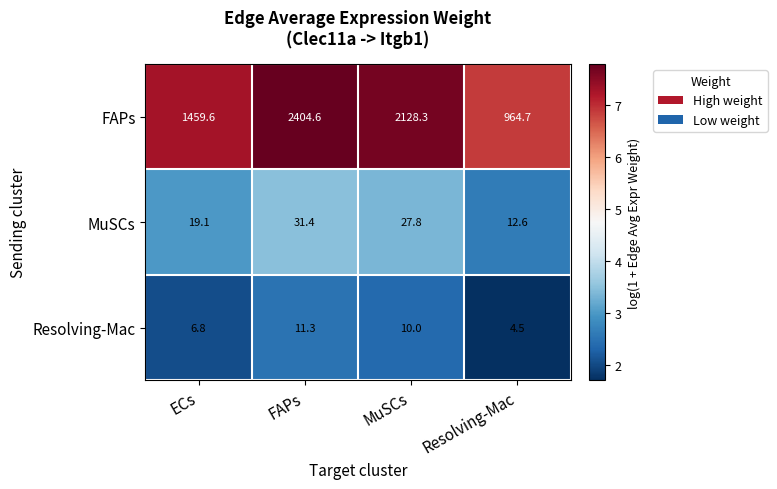

At which category is the sum across all series the highest?

FAPs